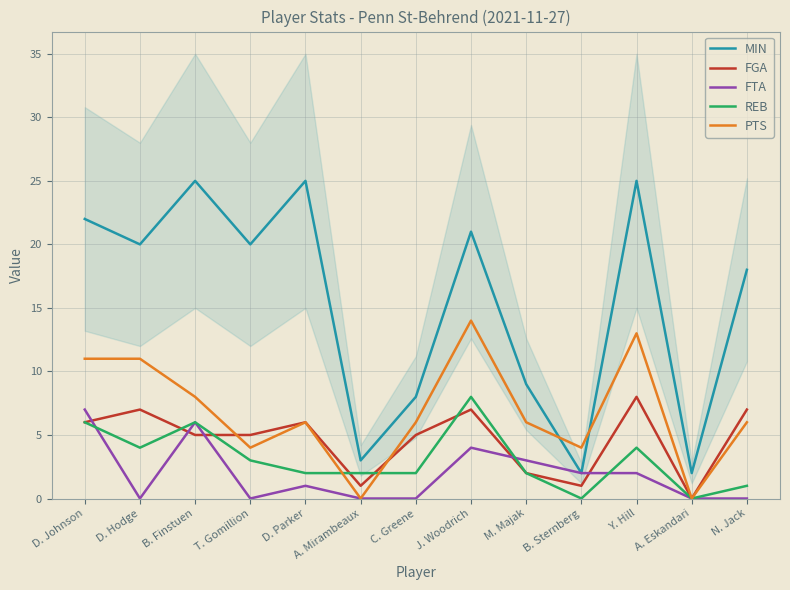

What is the label of the 13th point from the left?

N. Jack